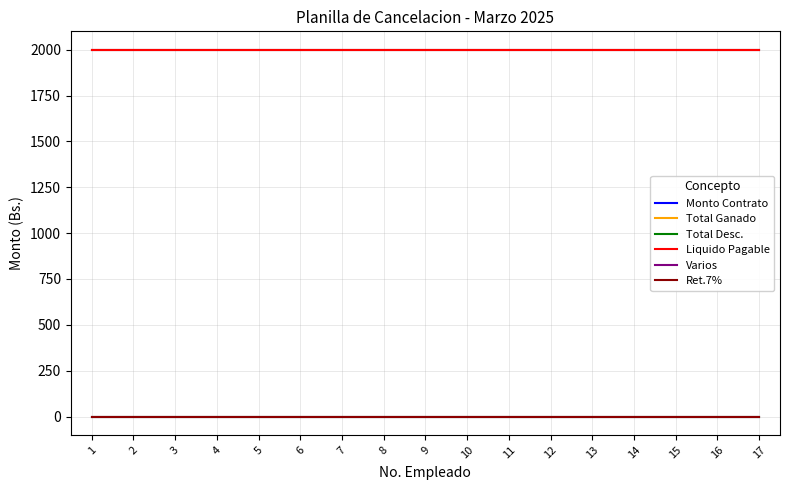

True or false: Ret.7% and Liquido Pagable intersect in this chart.

False